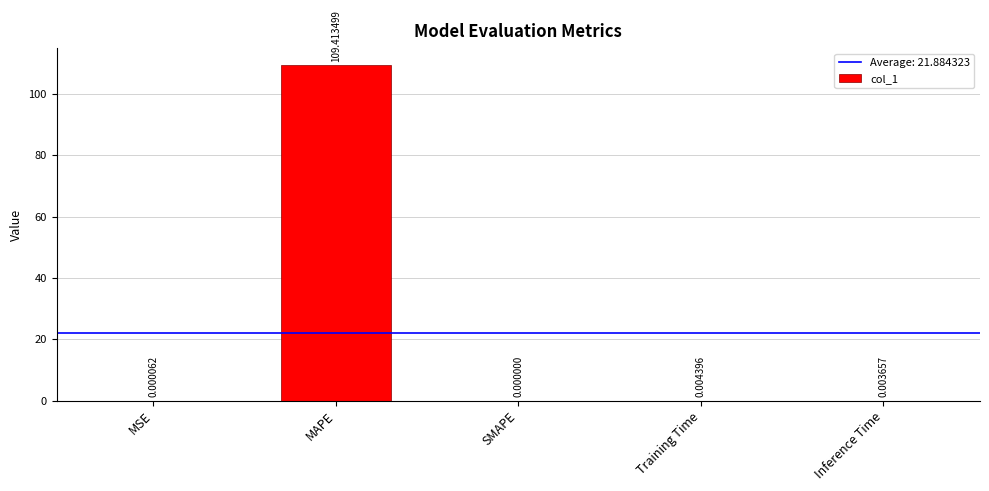

What is the change in value from MAPE to Inference Time?

-109.4